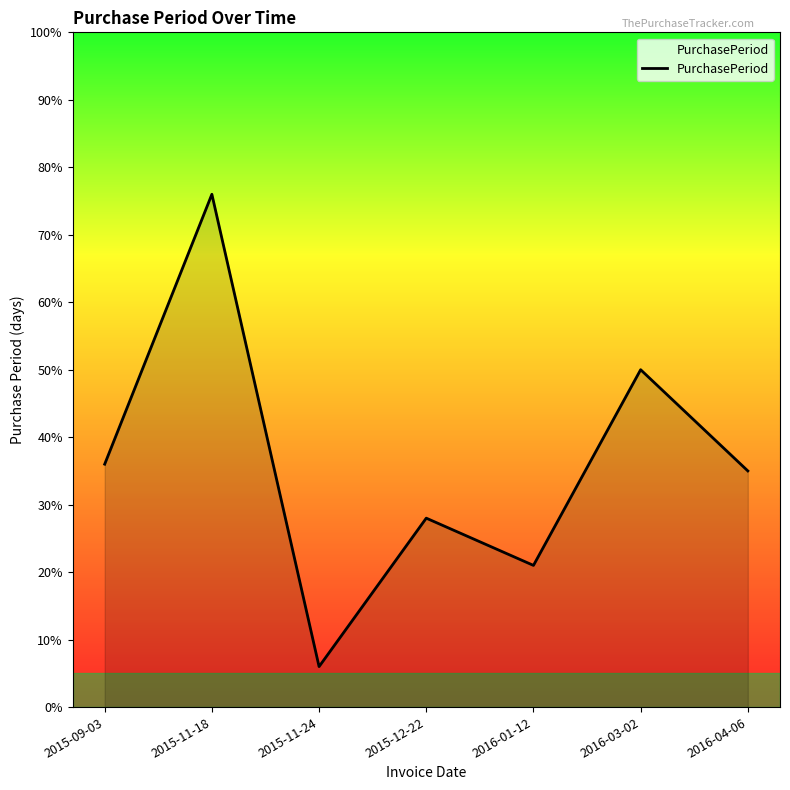

What is the difference between the maximum and minimum values?

70